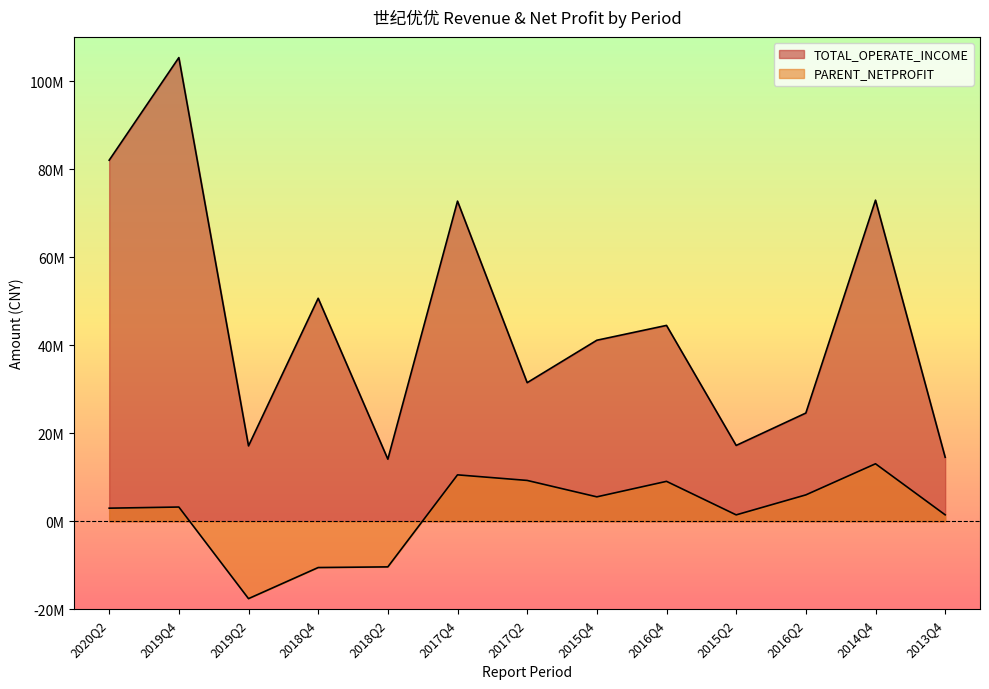

Does the chart display data point markers on the line(s)?

No